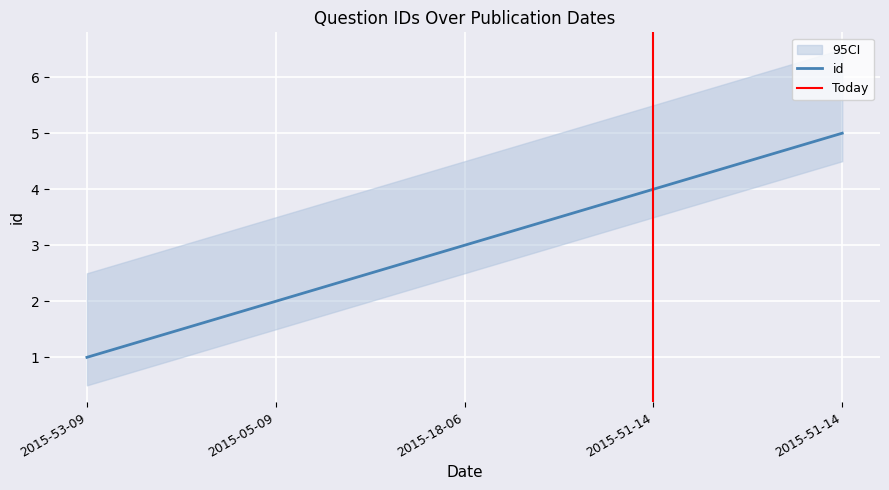

Between 2015-18-06 and 2015-05-09, which is larger?

2015-18-06